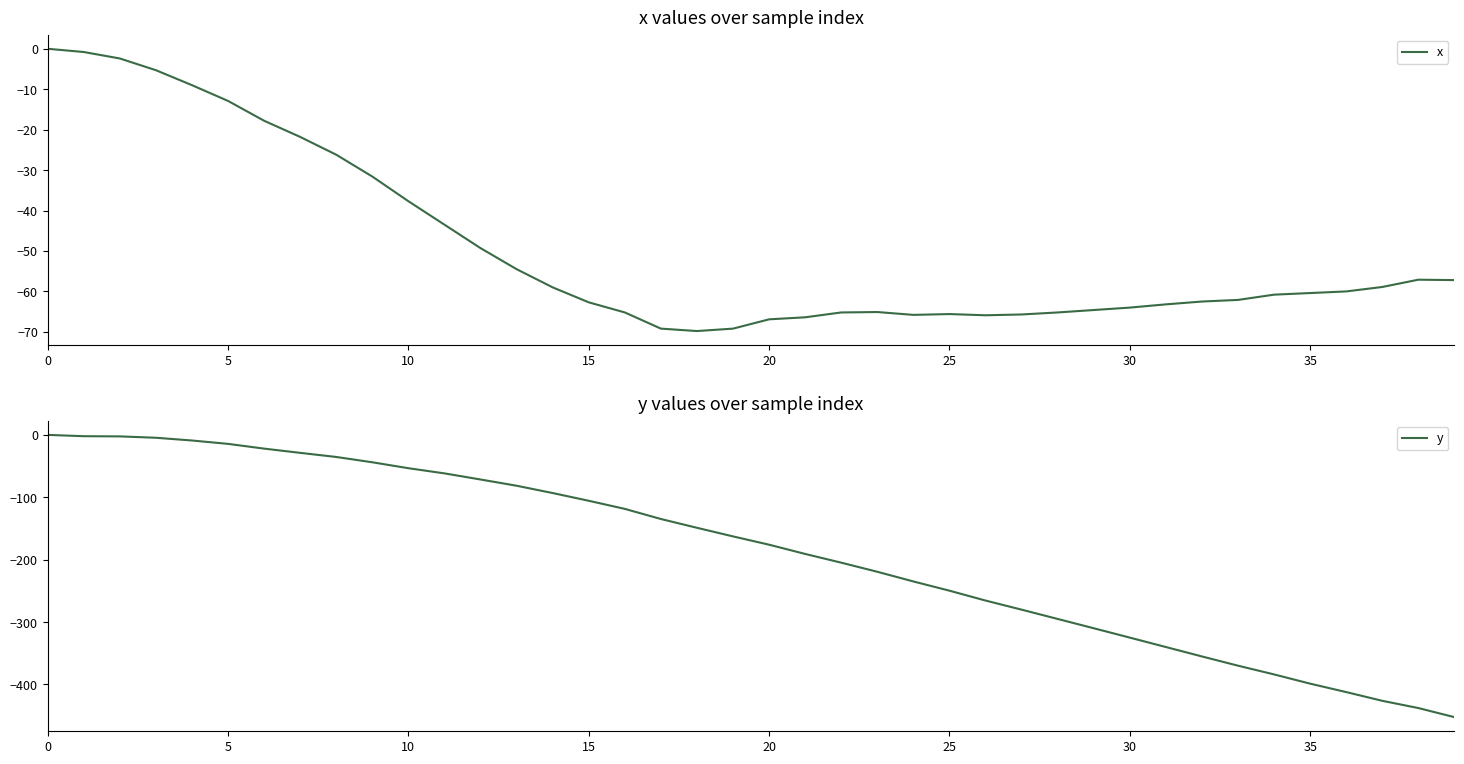

The value of x at 30 is -64.0. True or false?

True